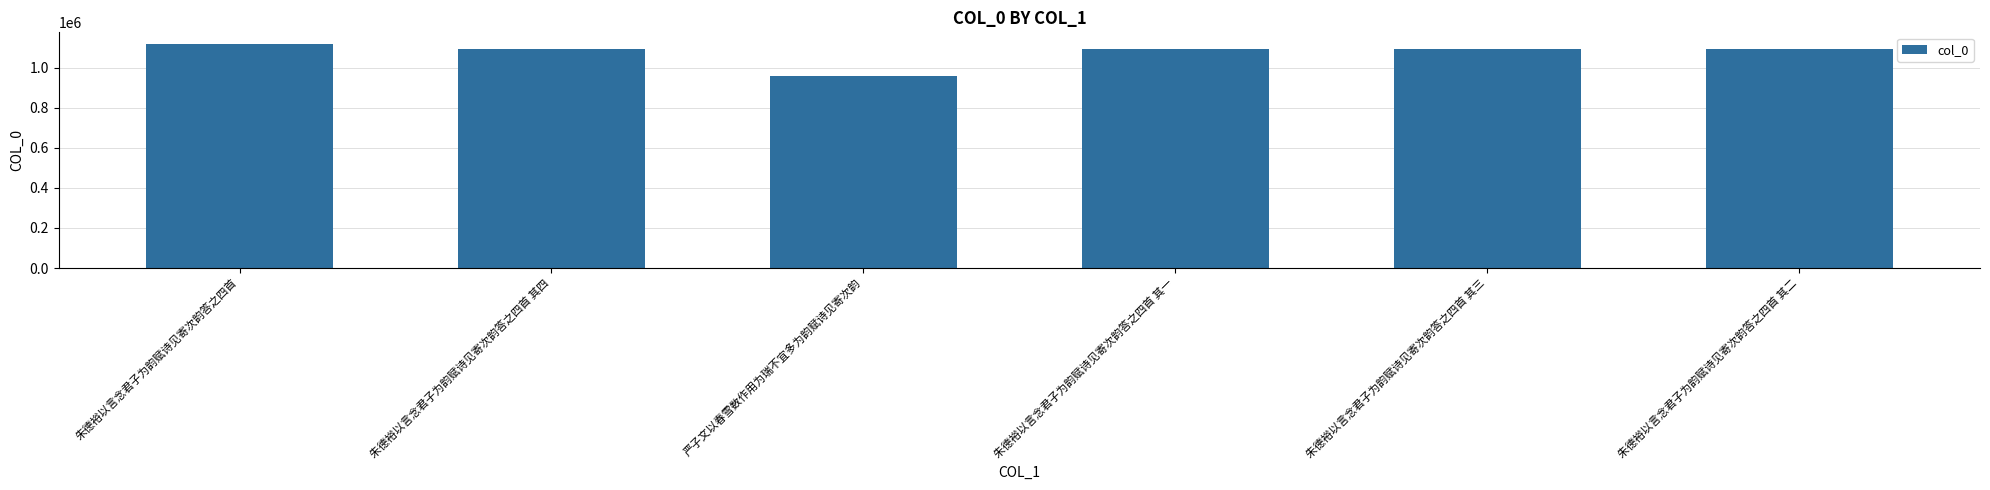

What is the ratio of the value at 朱德裕以言念君子为韵赋诗见寄次韵答之四首 其四 to the value at 朱德裕以言念君子为韵赋诗见寄次韵答之四首 其一?

1.0